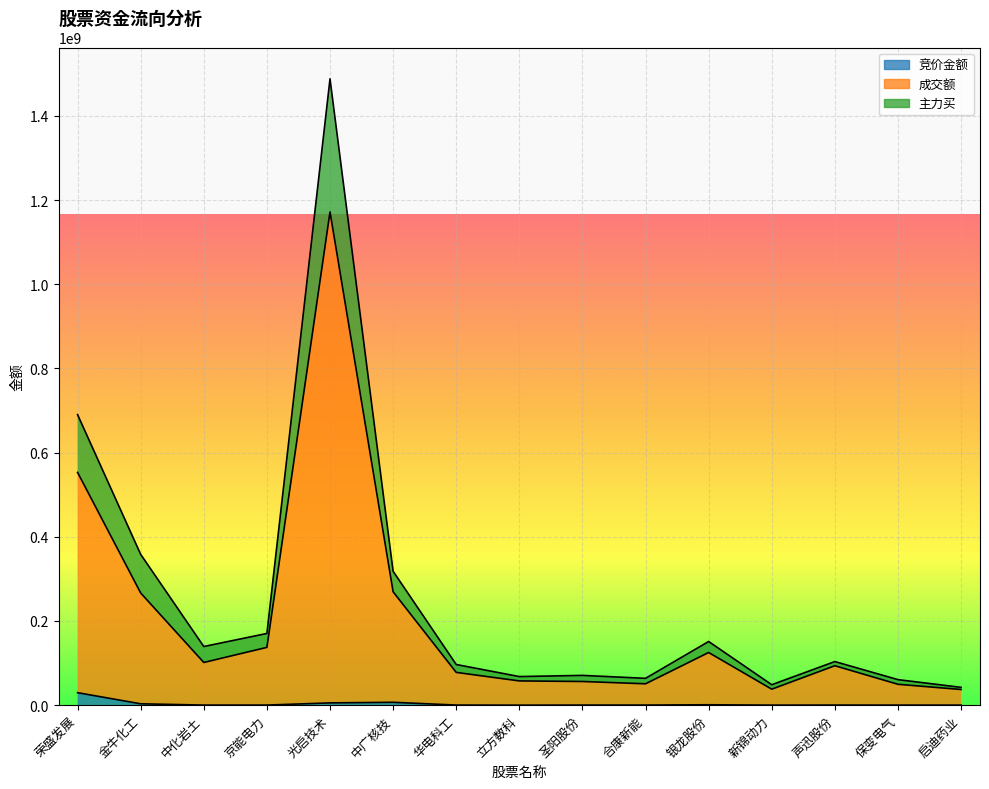

What is the spread (max minus min) of values at 保变电气?

60495308